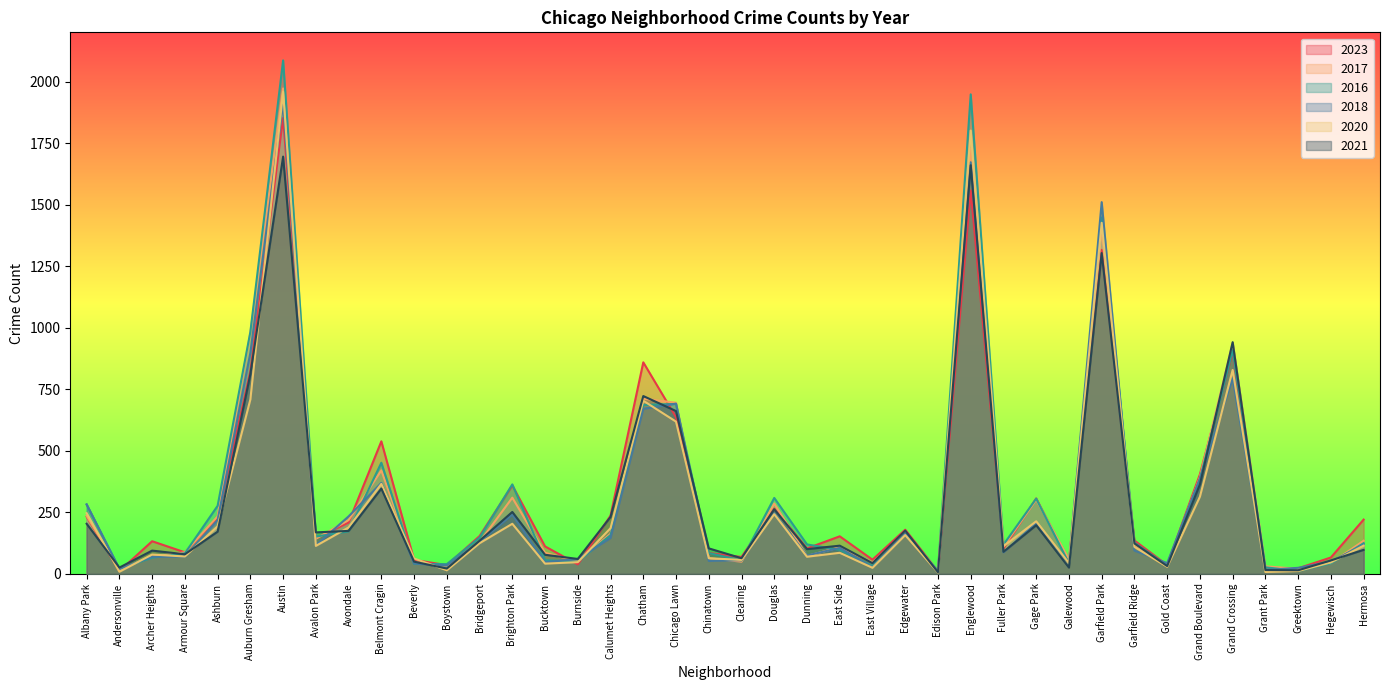

How many interior local valleys does the 2021 series have?

13